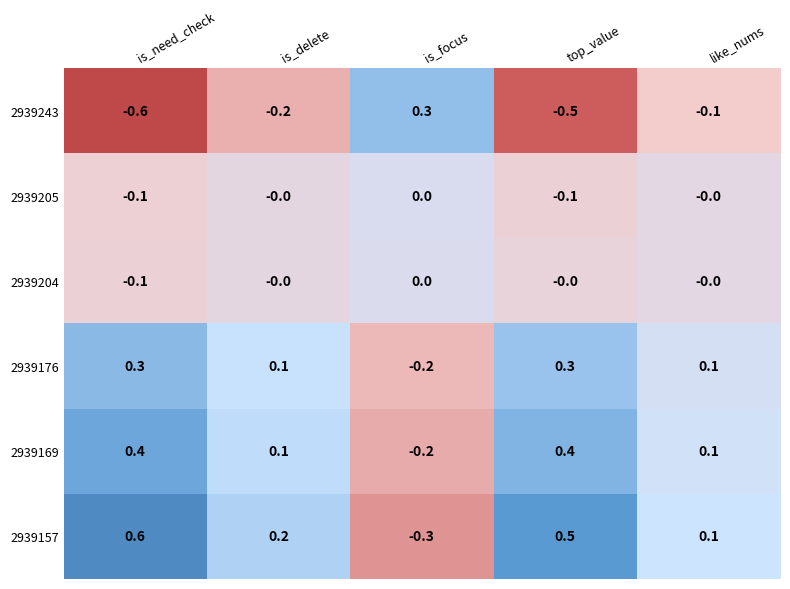

At top_value, list the series in order from smallest to largest.

2939243, 2939205, 2939204, 2939176, 2939169, 2939157